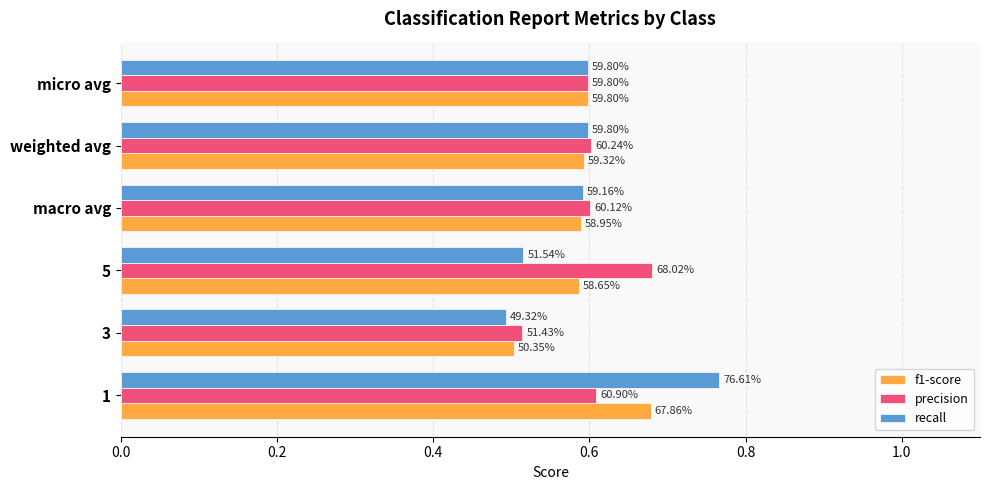

What are all the series names shown in the legend?

f1-score, precision, recall